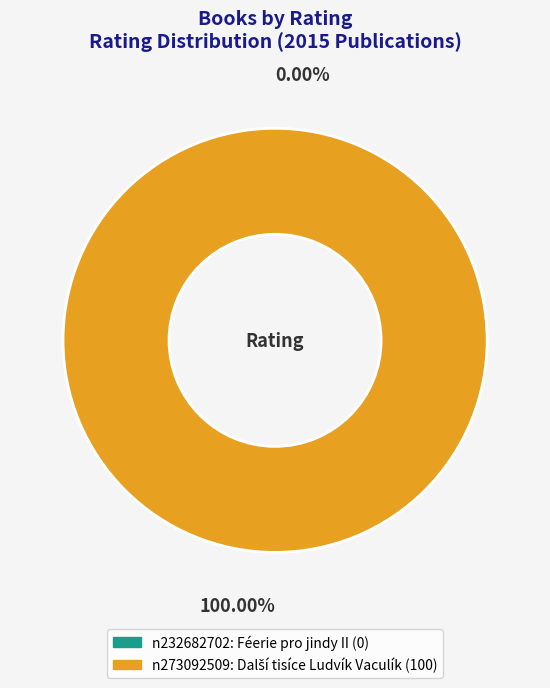

Does n273092509: Další tisíce Ludvík Vaculík account for over 50% of the chart?

Yes